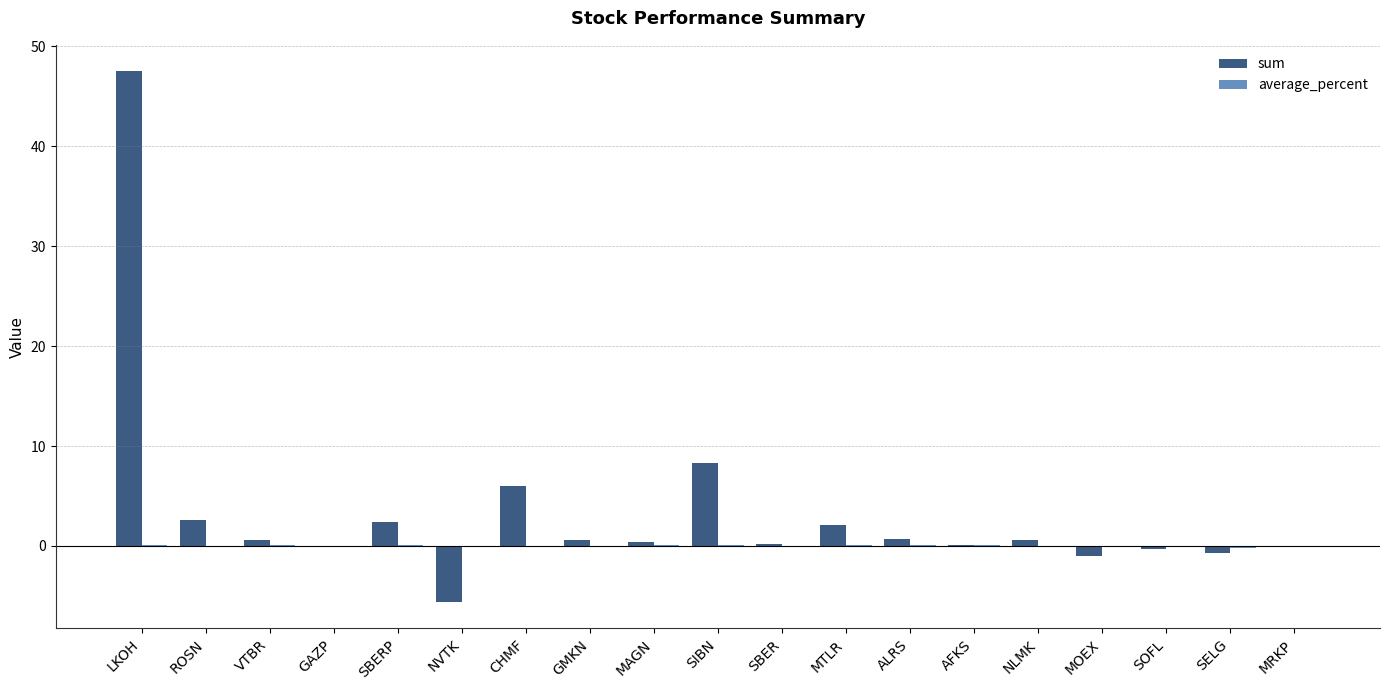

At which label is sum closest to 20?

SIBN